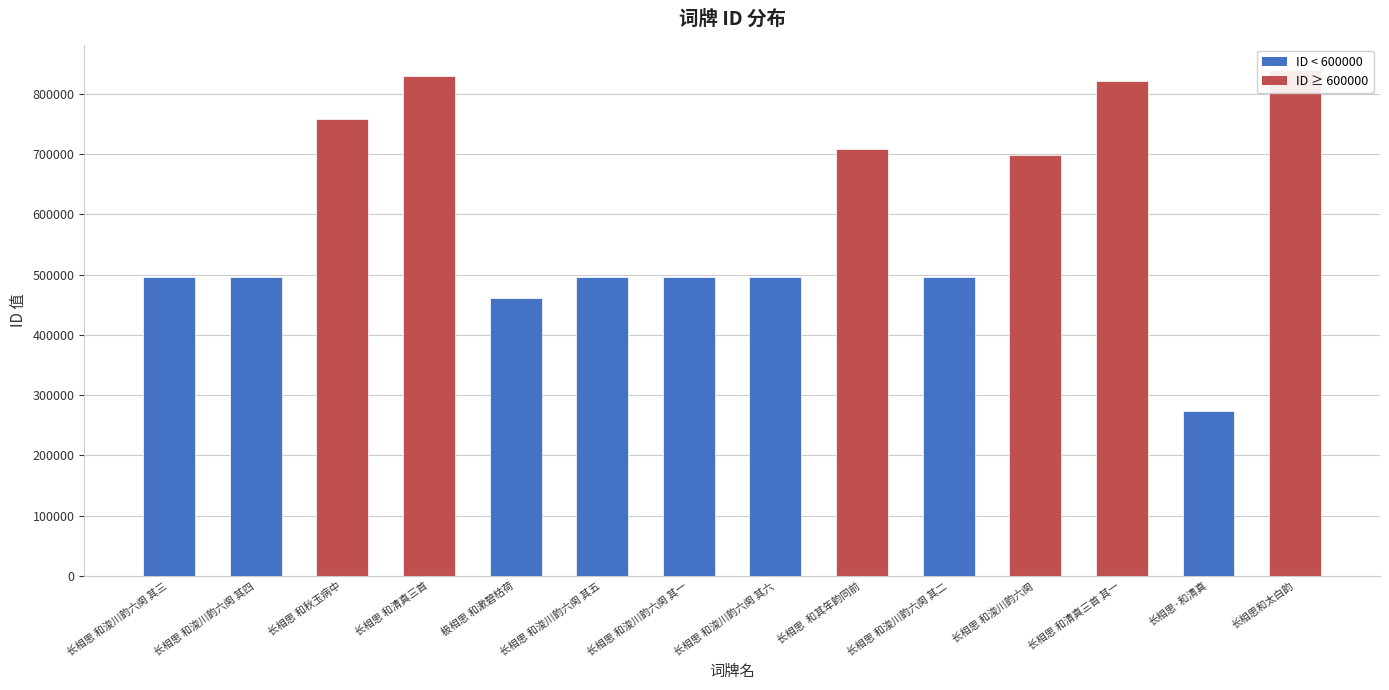

The value at 长相思 和浚川韵六阕 其三 is 671329. True or false?

False